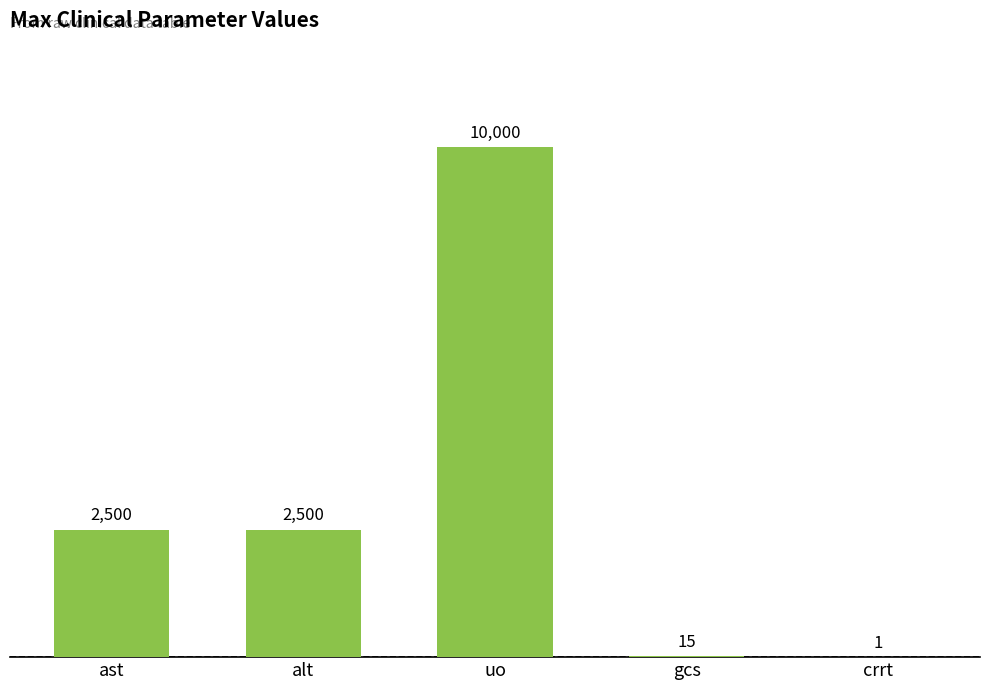

What value does the data have at uo, to the nearest 10?

10000